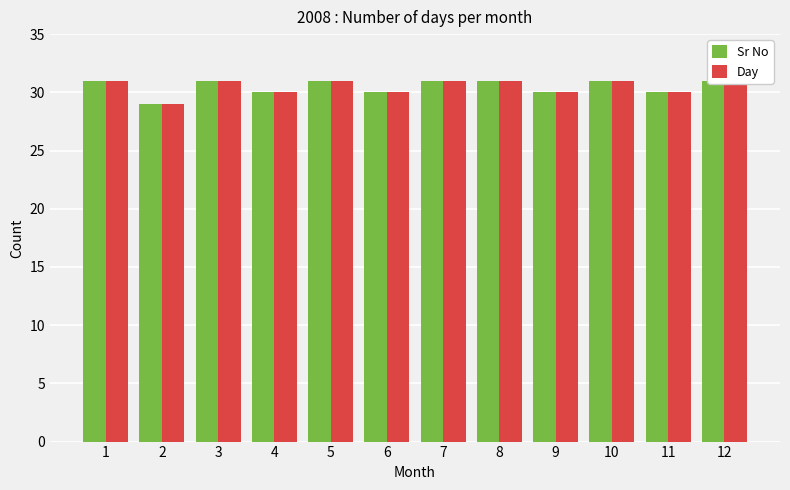

What is the difference between the maximum and minimum values in the Sr No series?

2